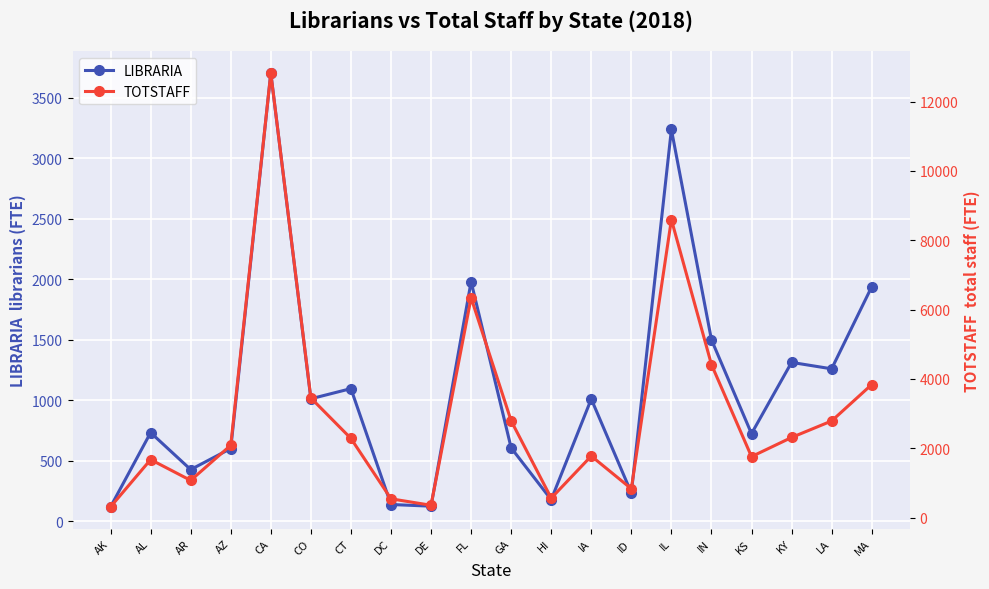

Does the chart display data point markers on the line(s)?

Yes